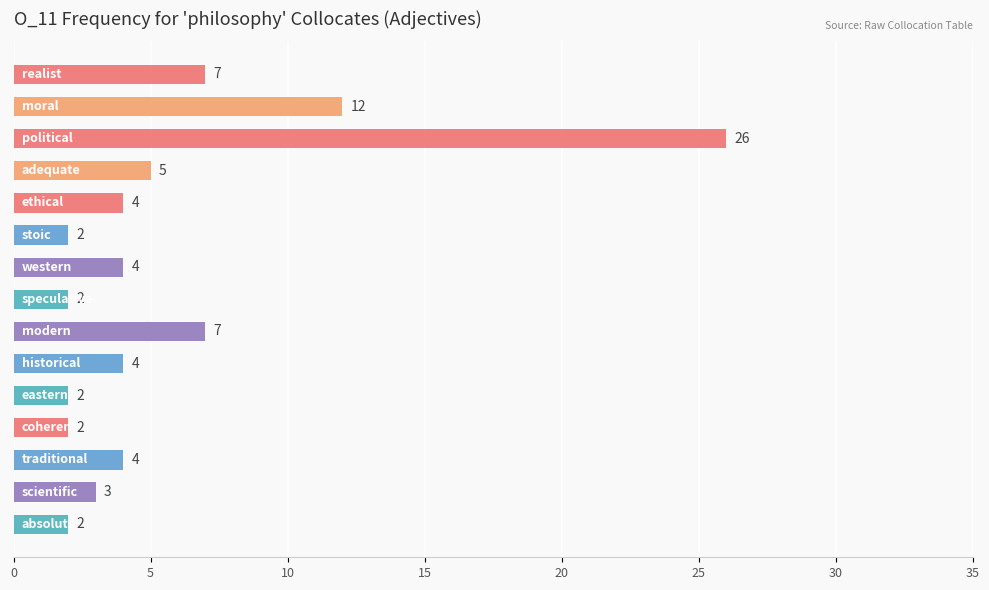

What is the difference between the second highest and minimum values?

10